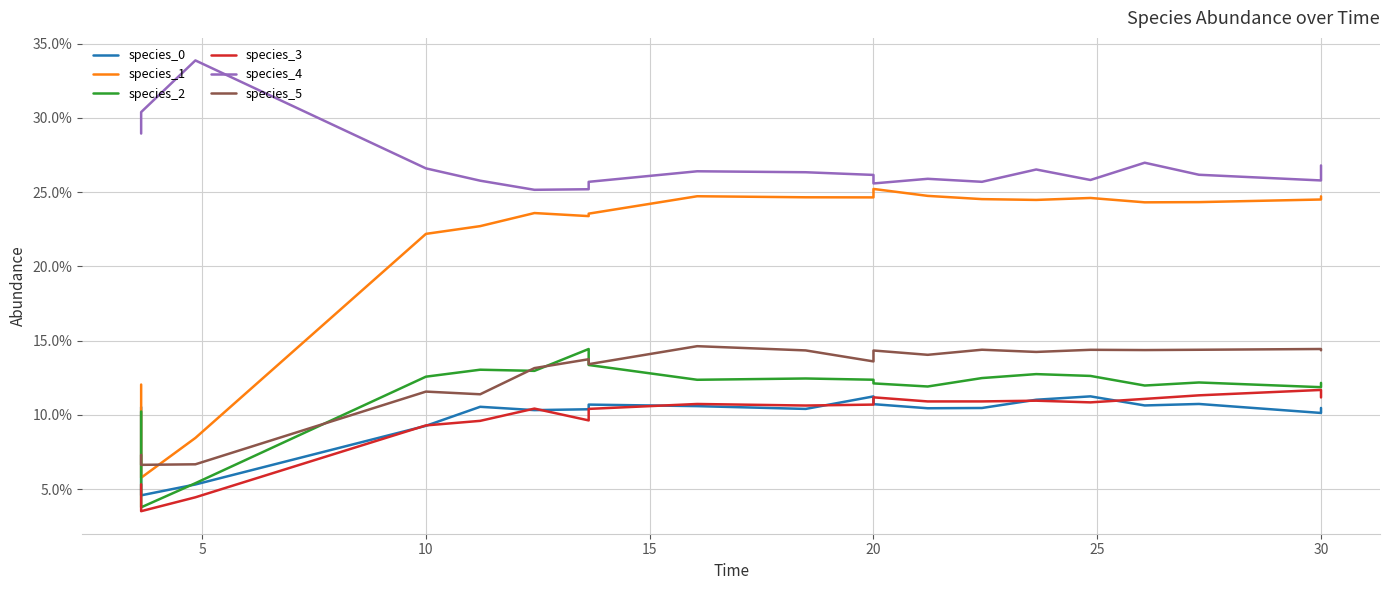

What is the sum of all species_3 values?

1.9